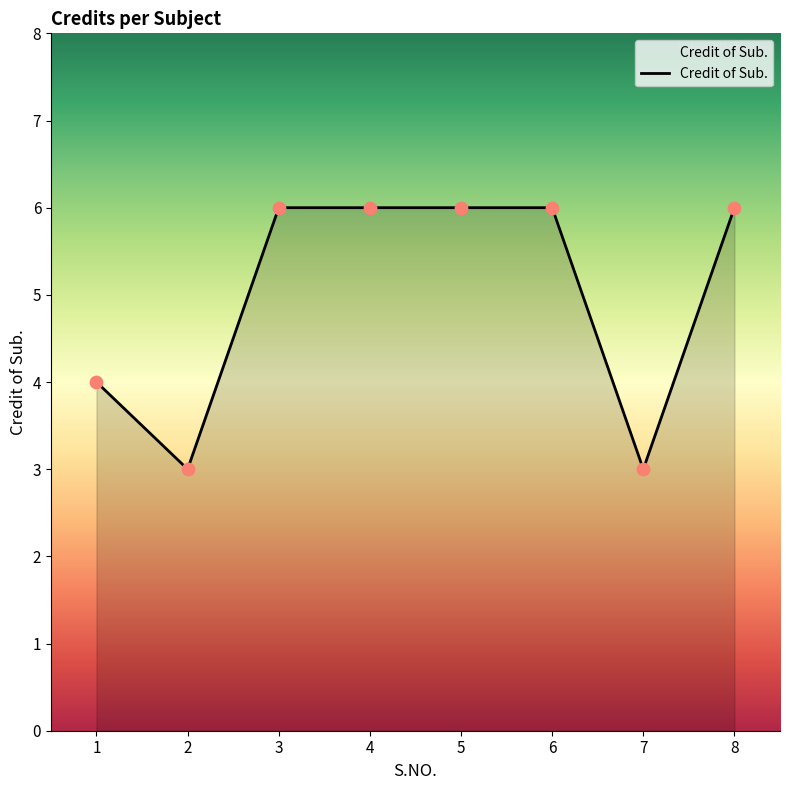

What is the change in value from 1 to 7?

-1